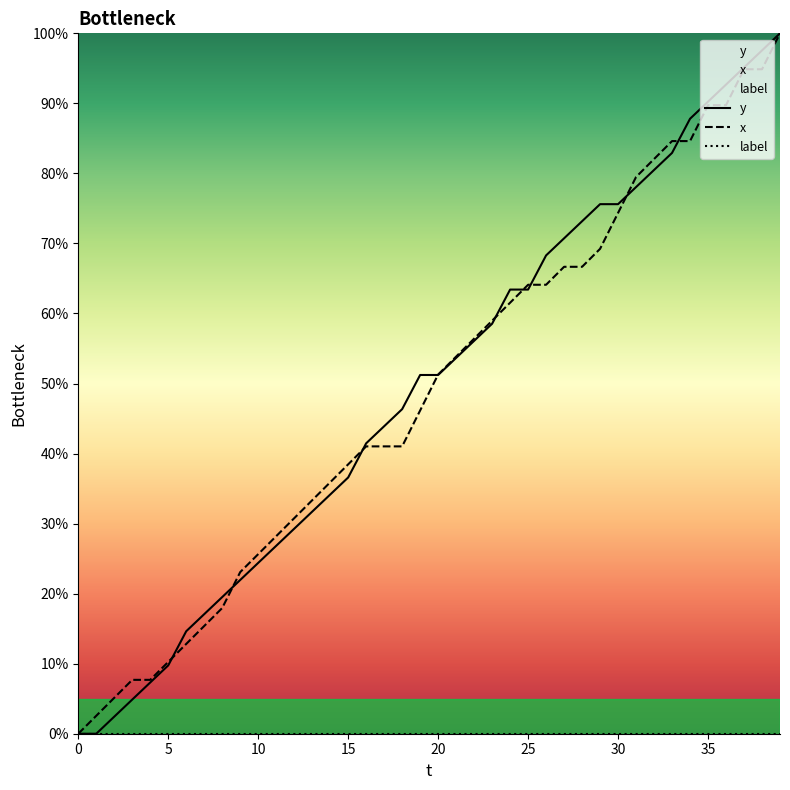

Which has a higher value, 11 or 20?

20